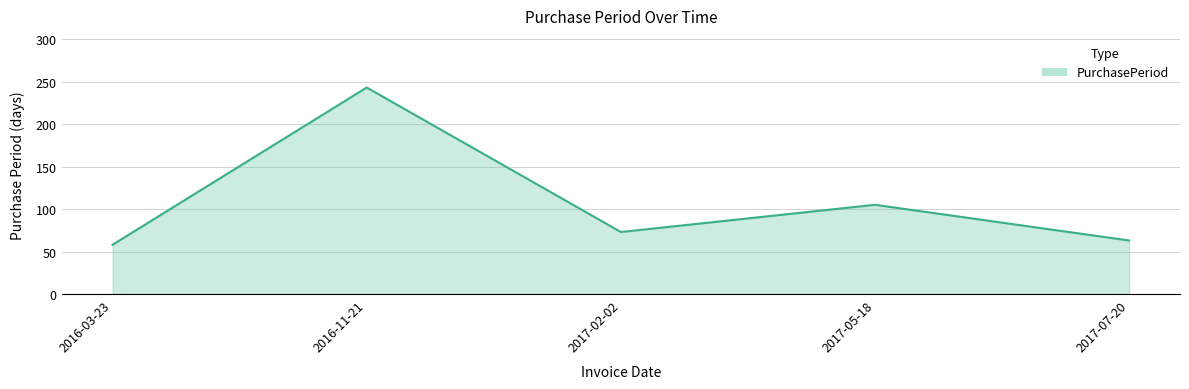

What is the difference between the maximum and minimum values?

185